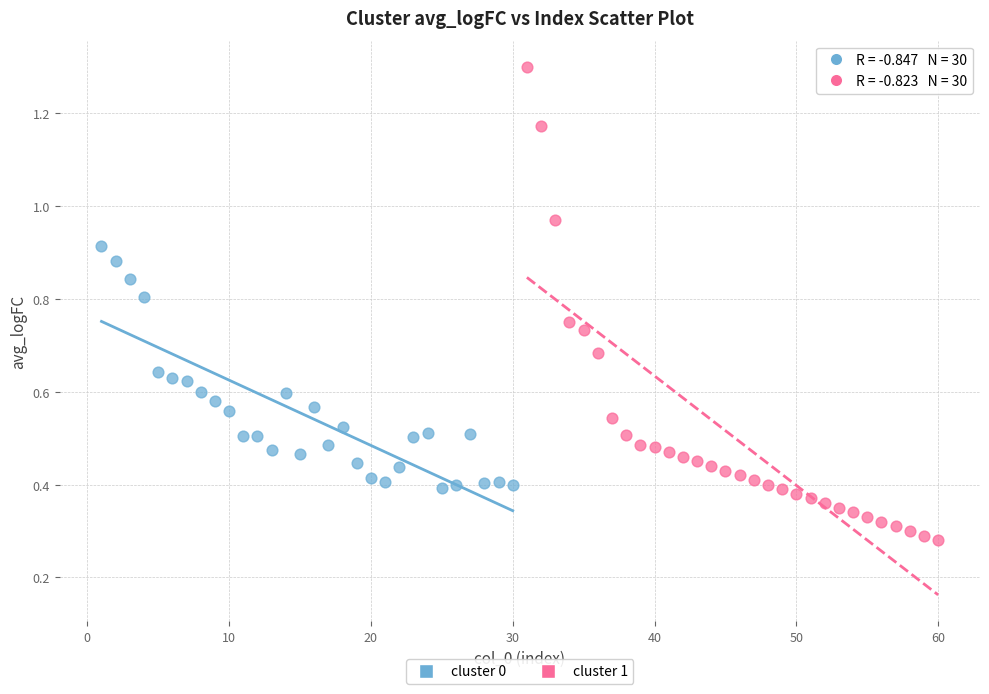

Which series reaches the minimum Y coordinate?

cluster 1